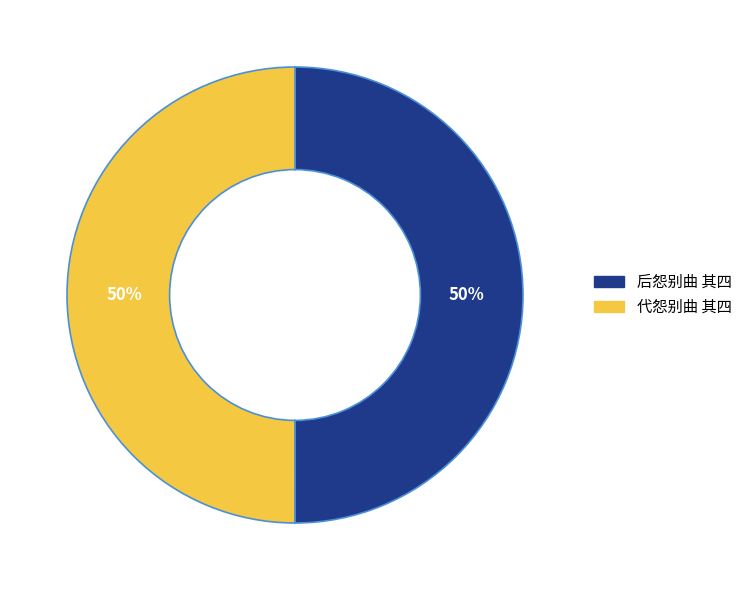

Combined, do 后怨别曲 其四 and 代怨别曲 其四 account for over 50%?

Yes